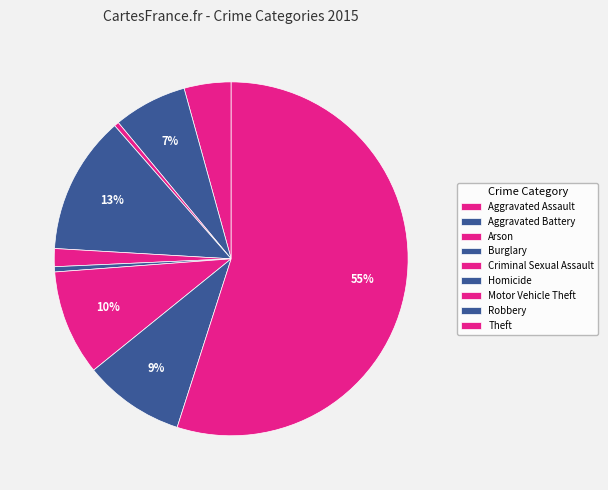

Which slice represents more than half of the pie?

Theft